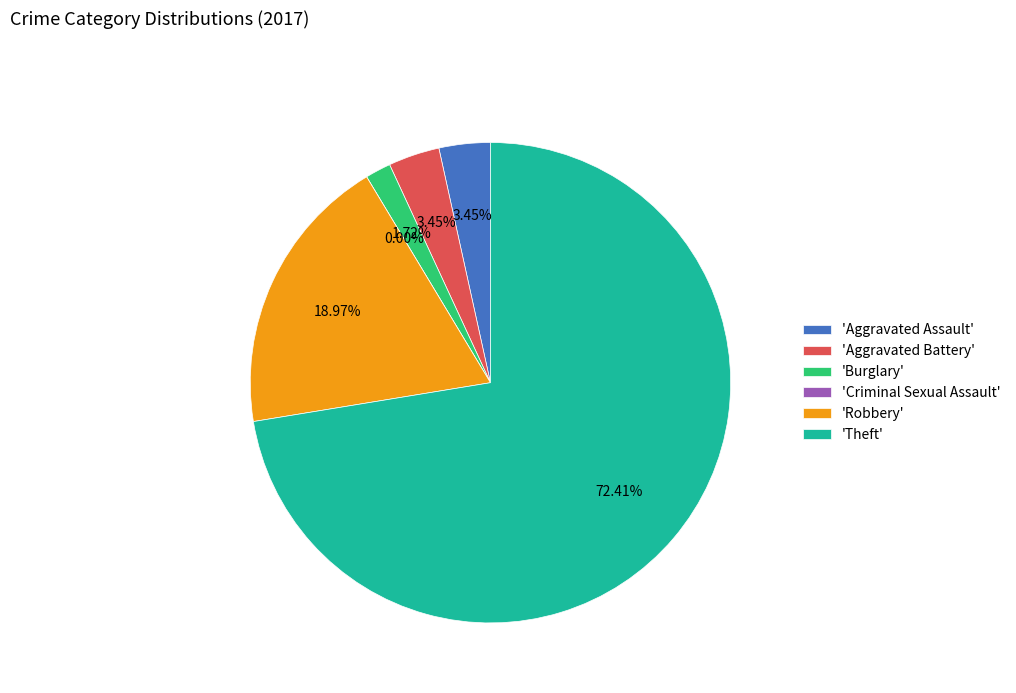

What percentage is the Robbery slice, to the nearest percent?

19%